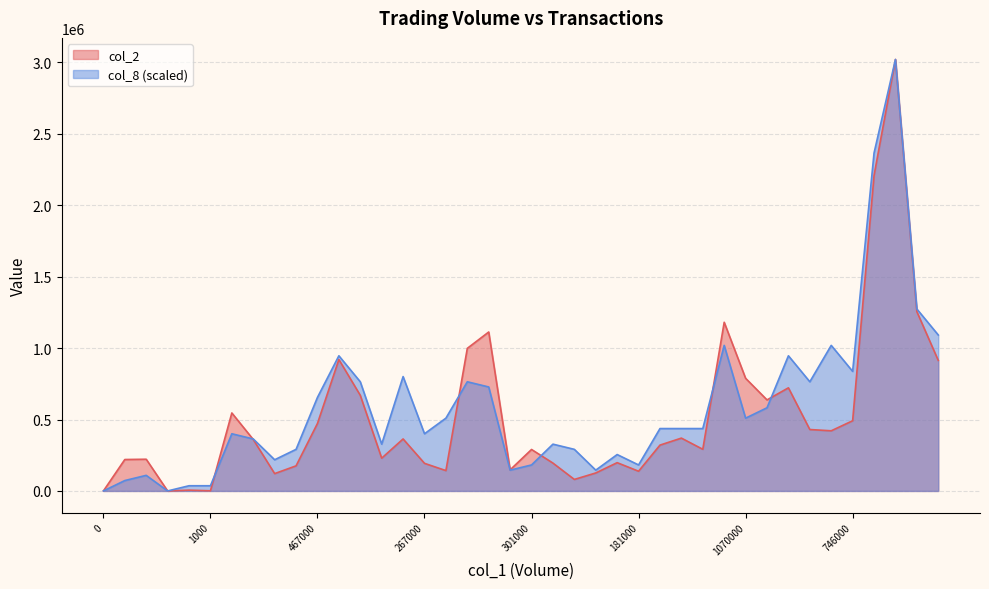

How many values in the col_8 series are below 436726?

19